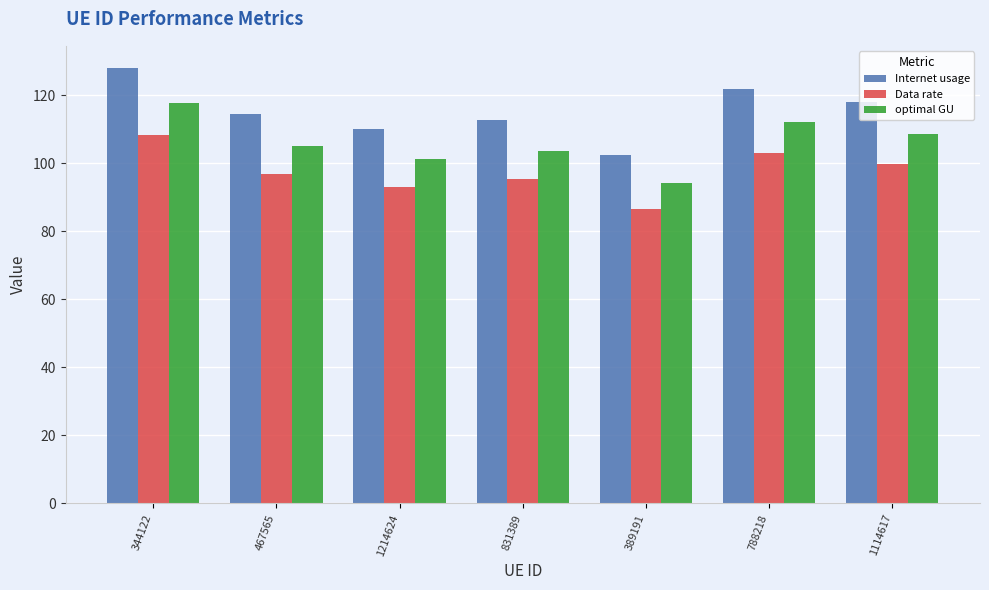

Which series has the largest total across all categories?

Internet usage